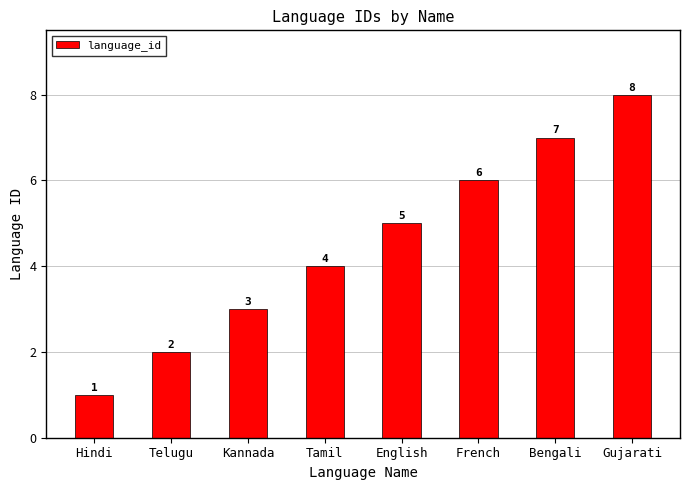

How many bars are there in total?

8